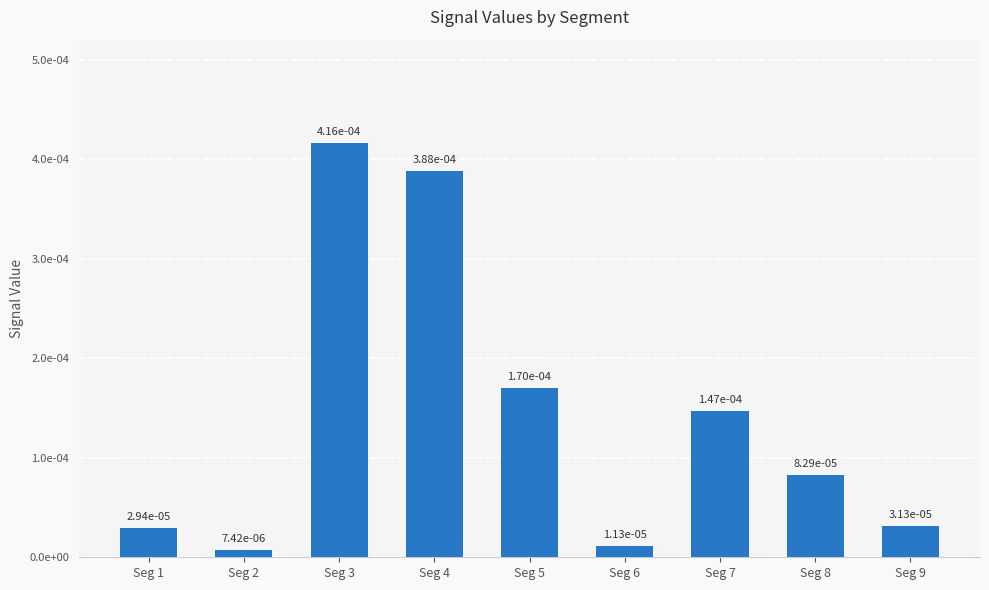

At which category does the chart reach its minimum across all series?

Seg 2